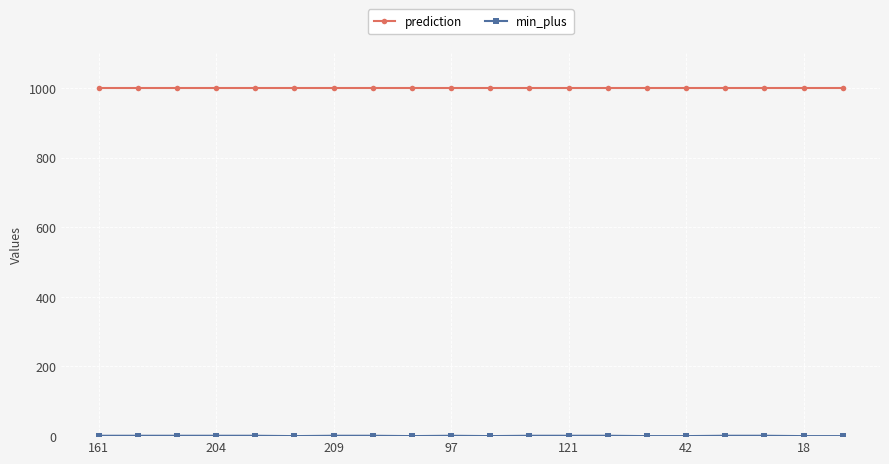

Which series has the largest total across all categories?

prediction